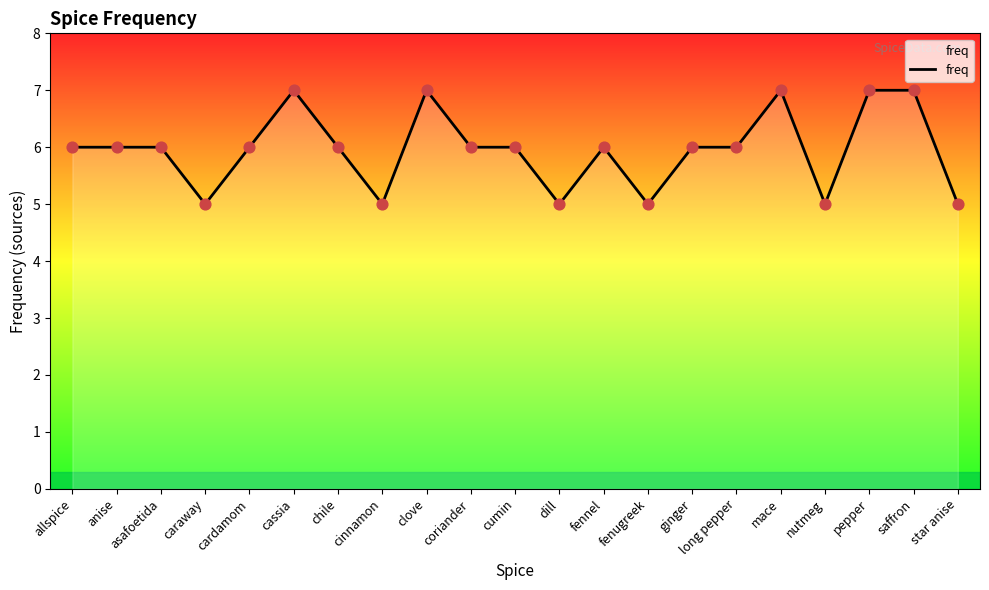

Approximately how many times larger is the value at star anise compared to cardamom?

0.8